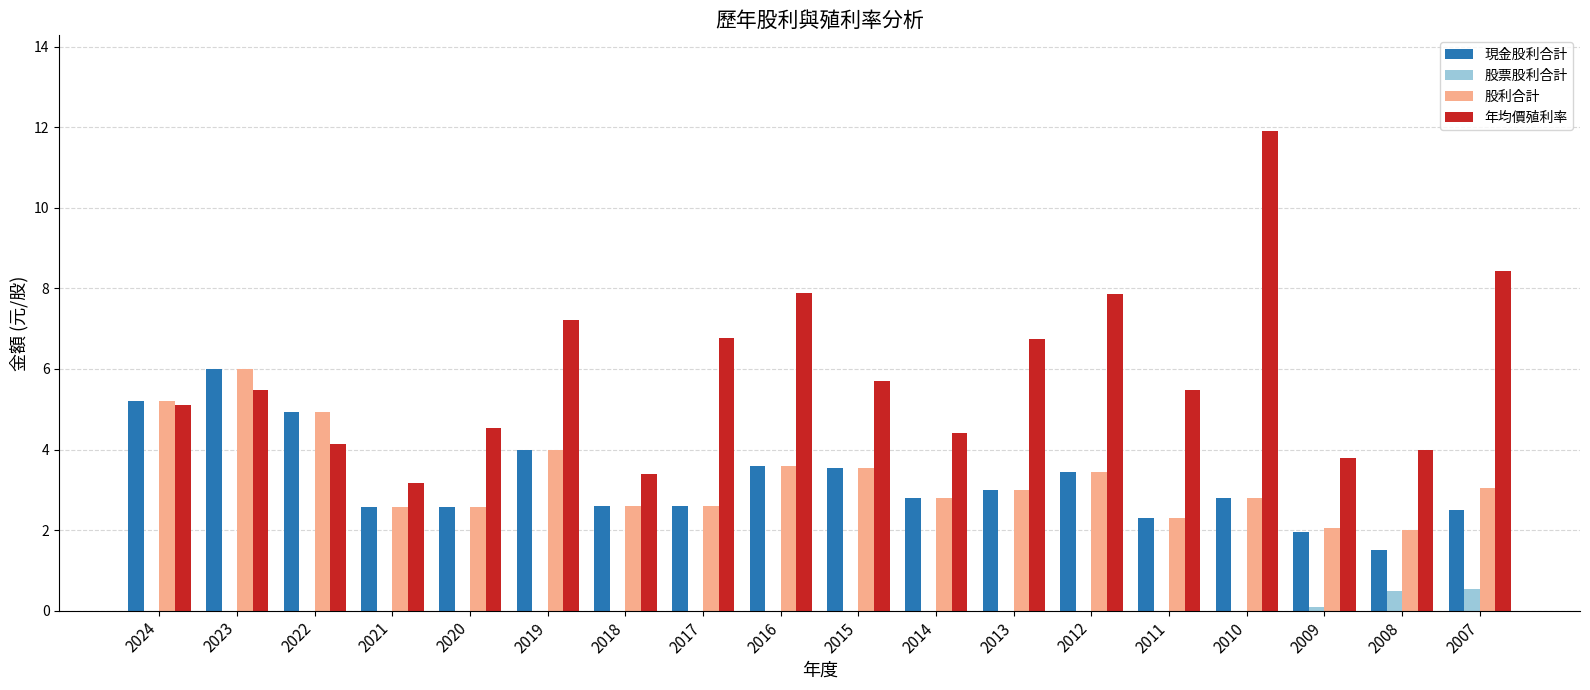

Is the value of 股票股利合計 at 2009 greater than the value of 年均價殖利率 at 2021?

No